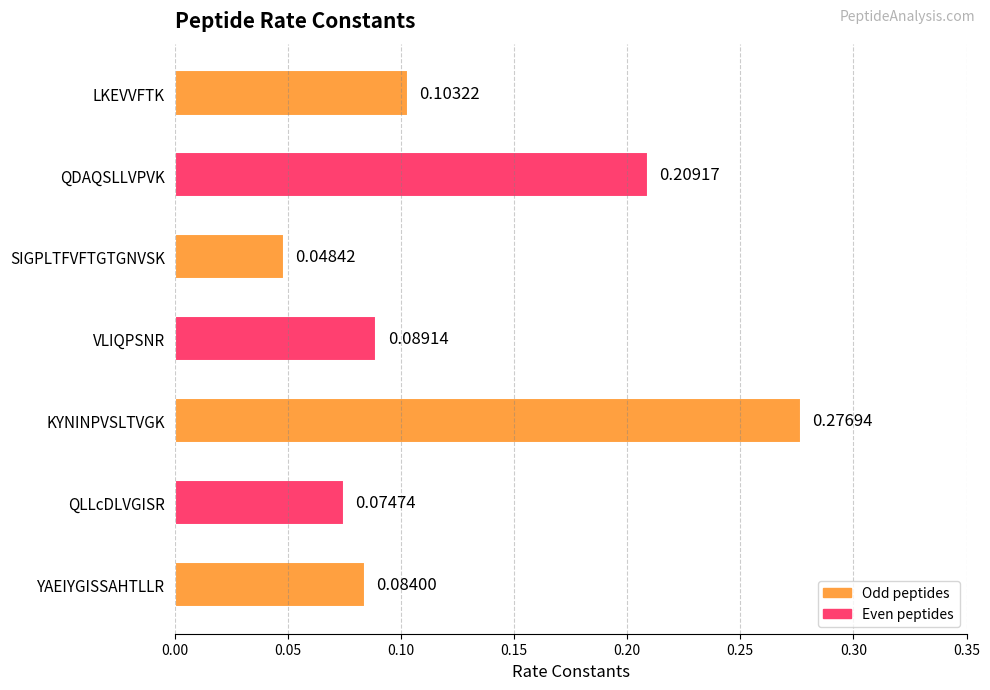

Rank the categories by value from lowest to highest.

SIGPLTFVFTGTGNVSK, QLLcDLVGISR, YAEIYGISSAHTLLR, VLIQPSNR, LKEVVFTK, QDAQSLLVPVK, KYNINPVSLTVGK